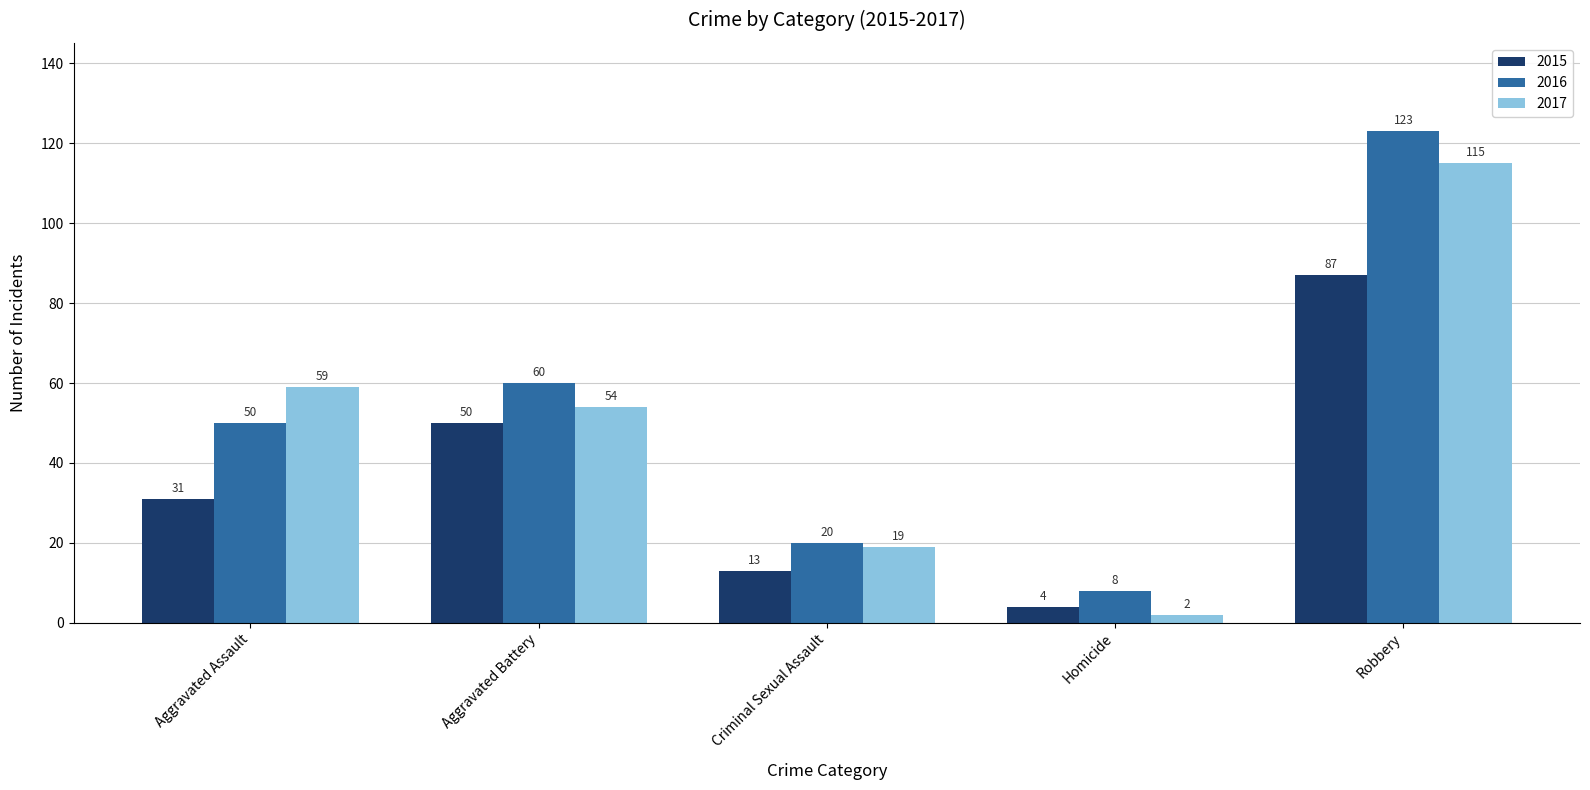

How many groups of bars are there?

5